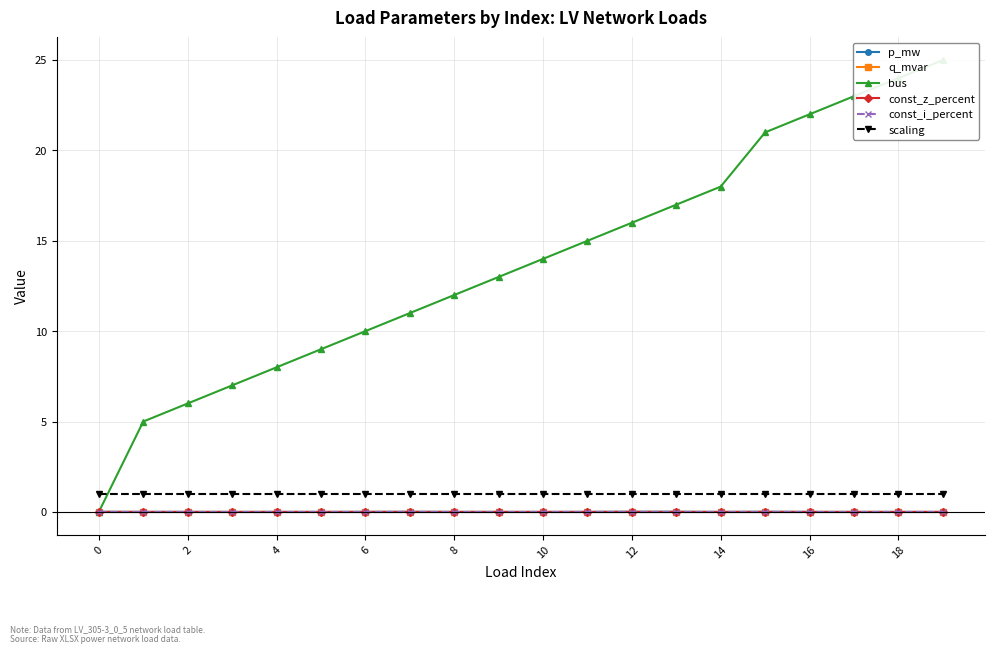

What is the greatest value displayed?

25.0